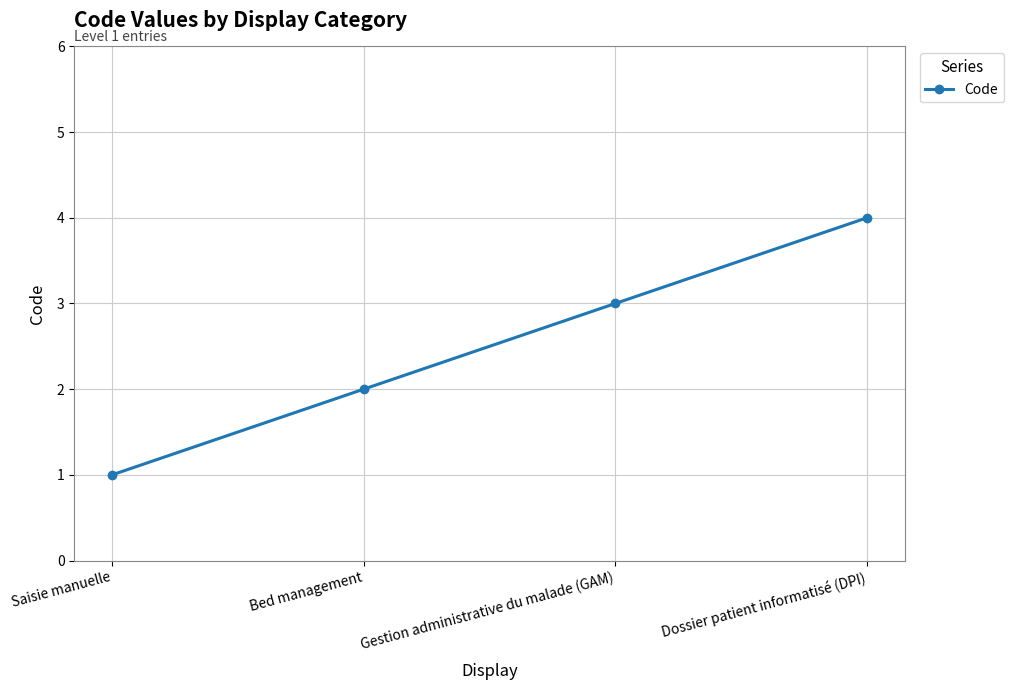

Is it true that the value at Bed management is 3?

False